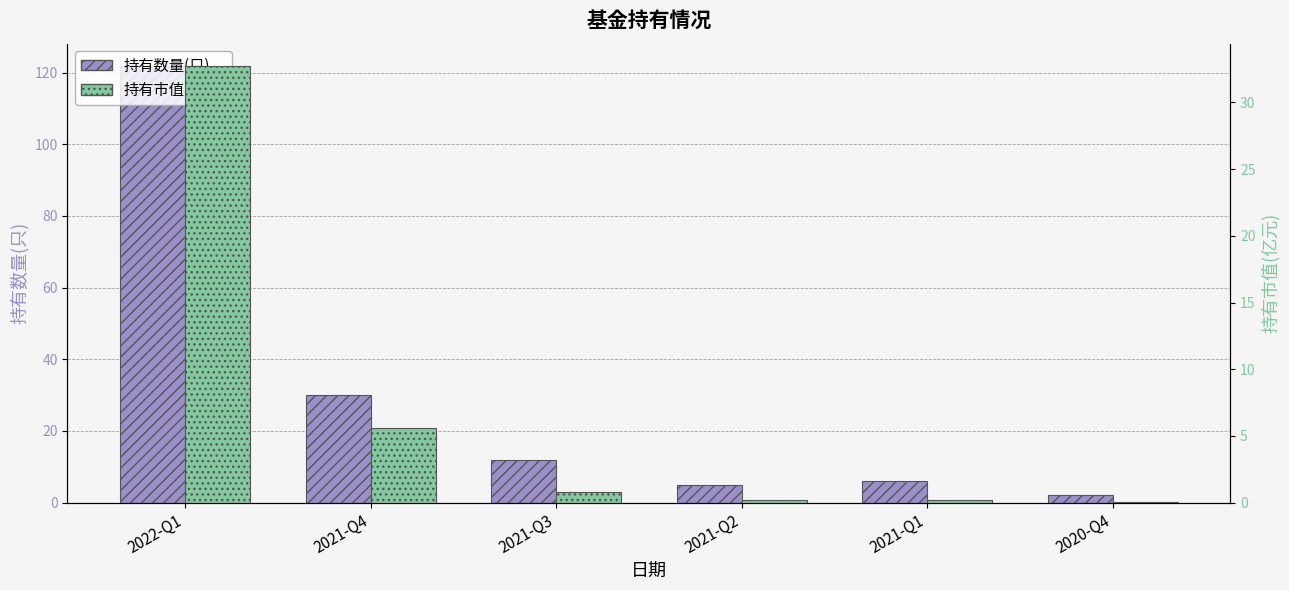

What is the total value across all series at 2021-Q2?

5.2